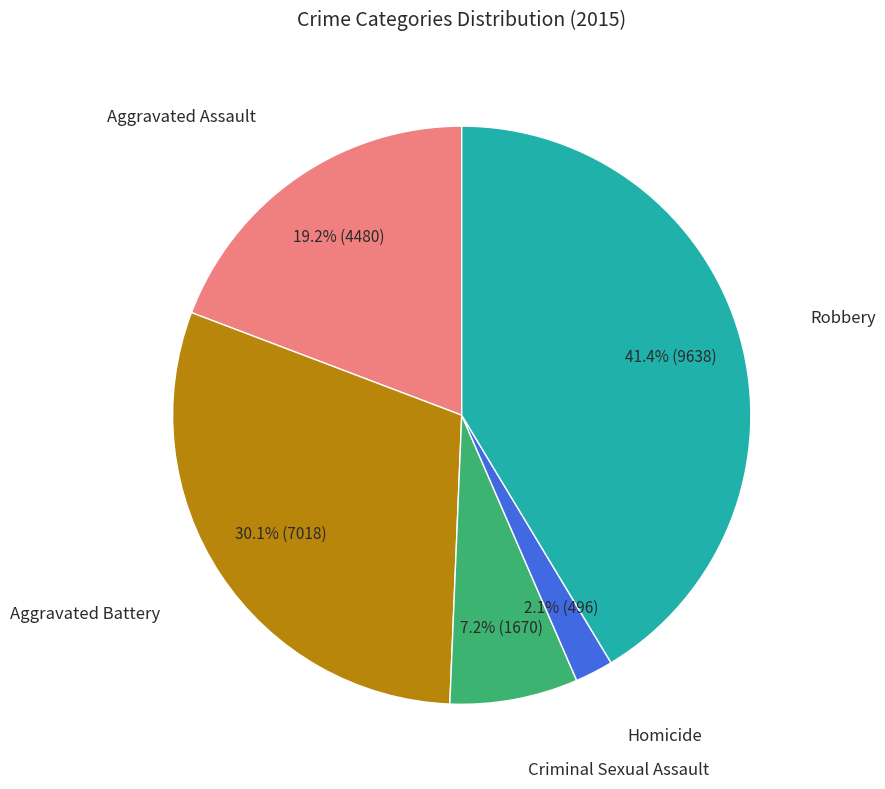

Is there a majority slice in this chart?

No